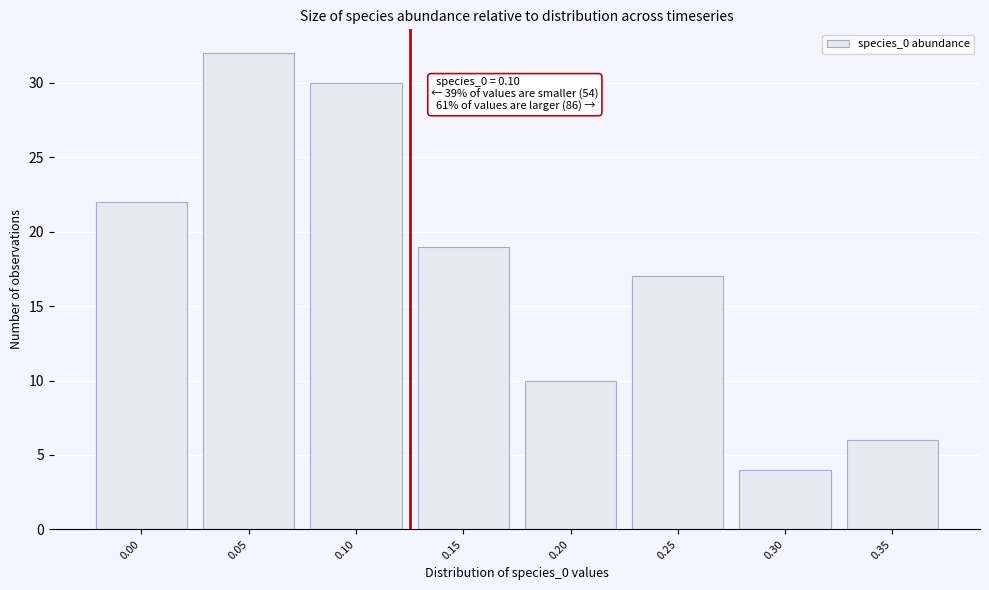

Reading left to right, transcribe all the data shown in this chart.

0.00=22	0.05=32	0.10=30	0.15=19	0.20=10	0.25=17	0.30=4	0.35=6